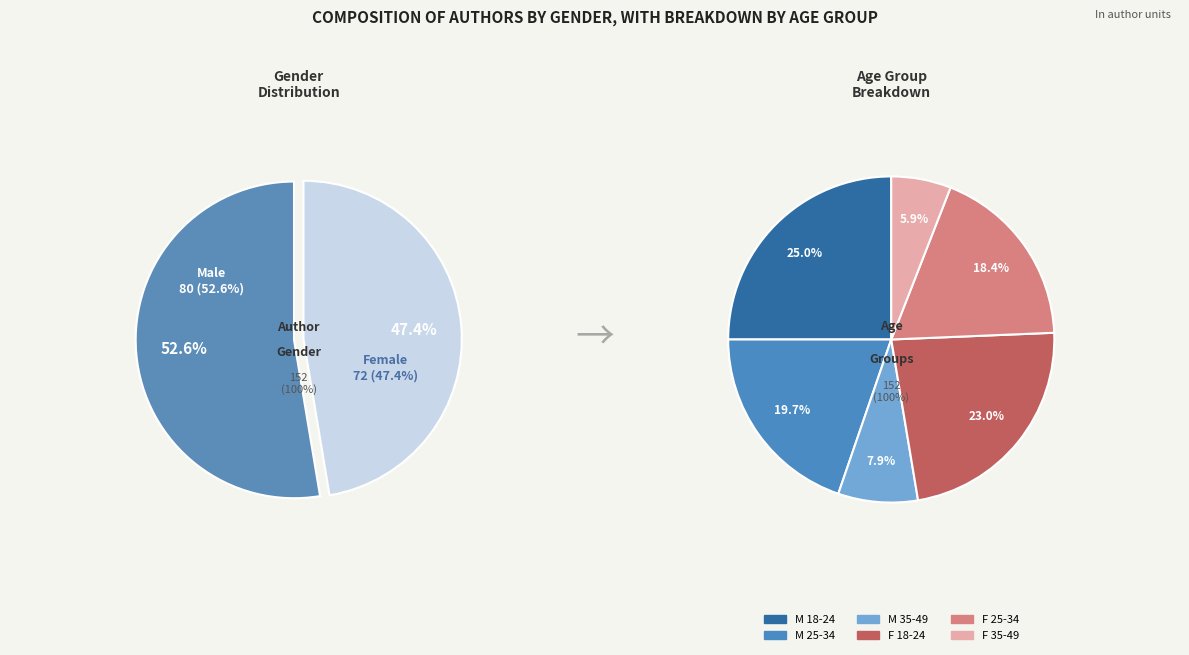

Which category has the biggest portion of the pie?

M